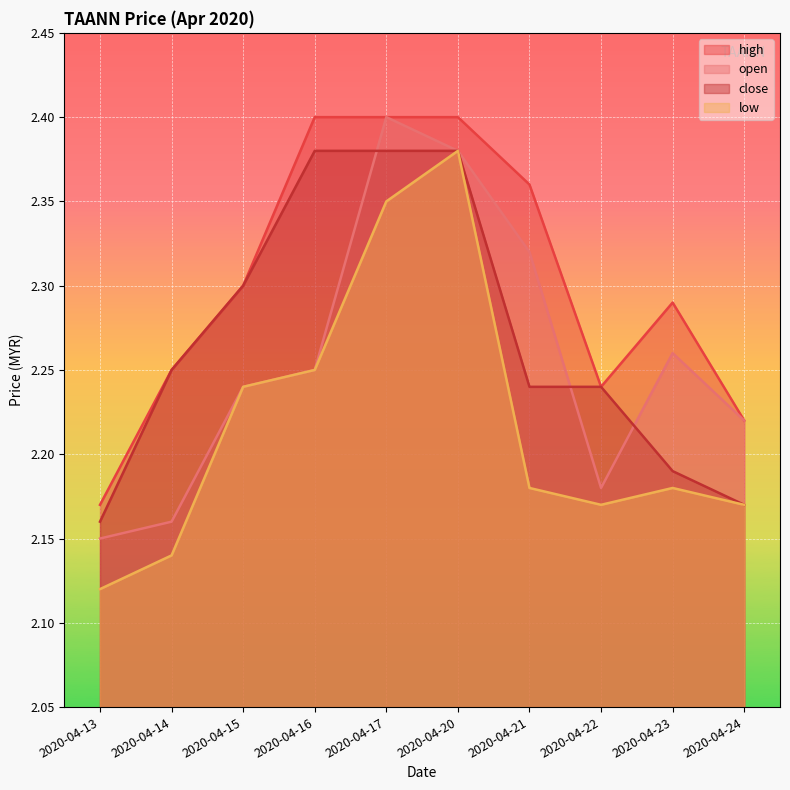

After their last crossing, which series has the higher values: open or close?

open